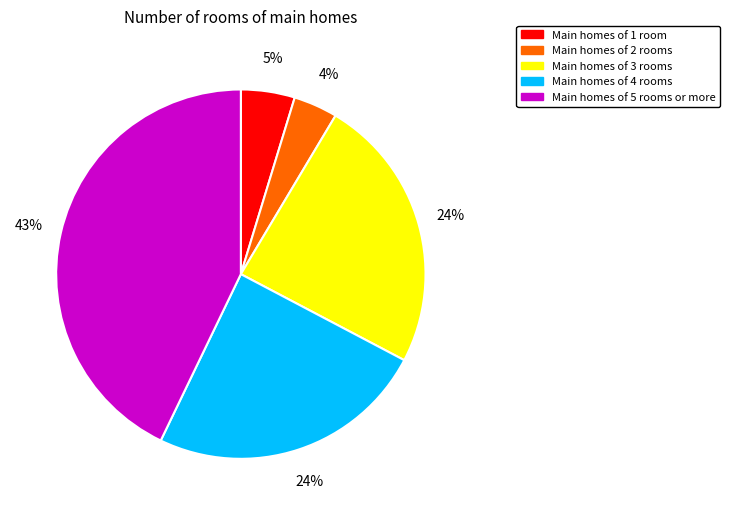

Is Main homes of 4 rooms the majority of the pie?

No